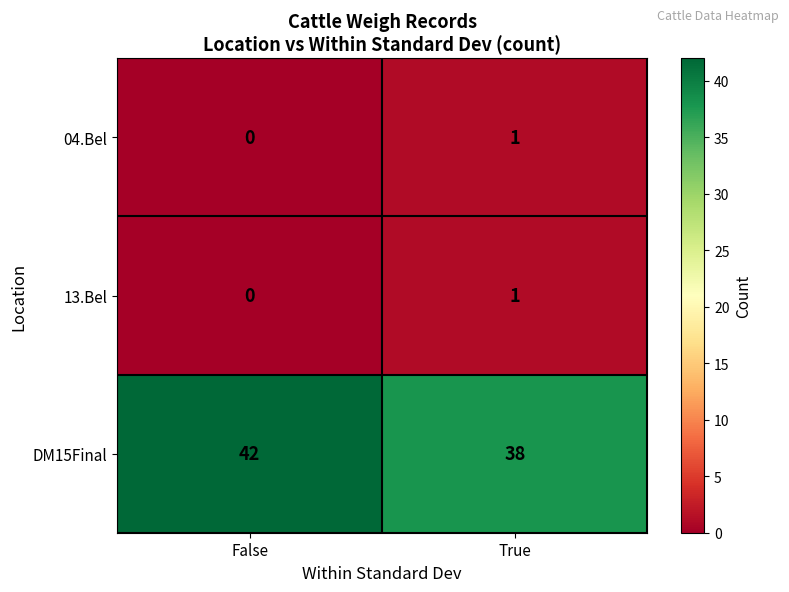

True or false: 13.Bel has a value of 0 at False.

True